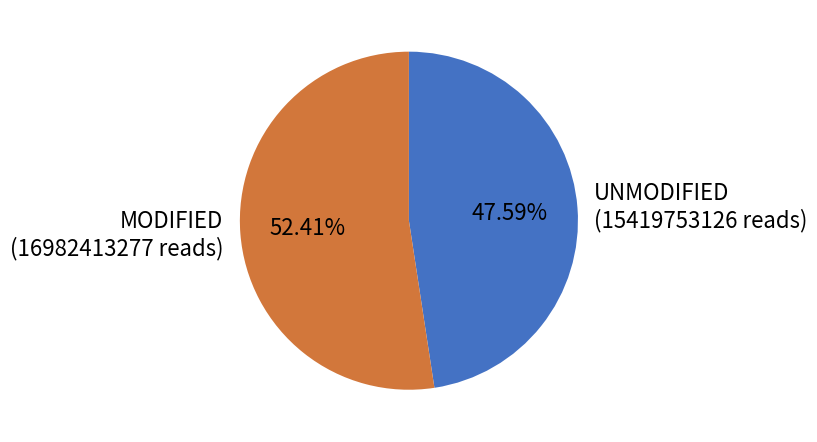

Rank the categories by value from highest to lowest.

MODIFIED, UNMODIFIED